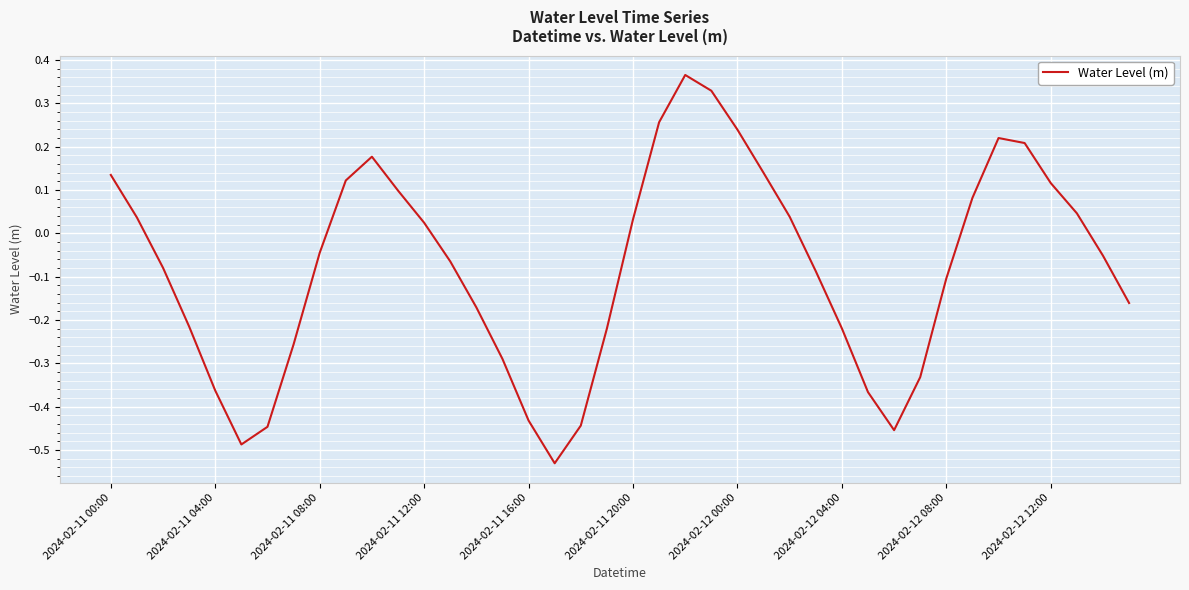

What is the difference between the maximum and minimum values?

0.9